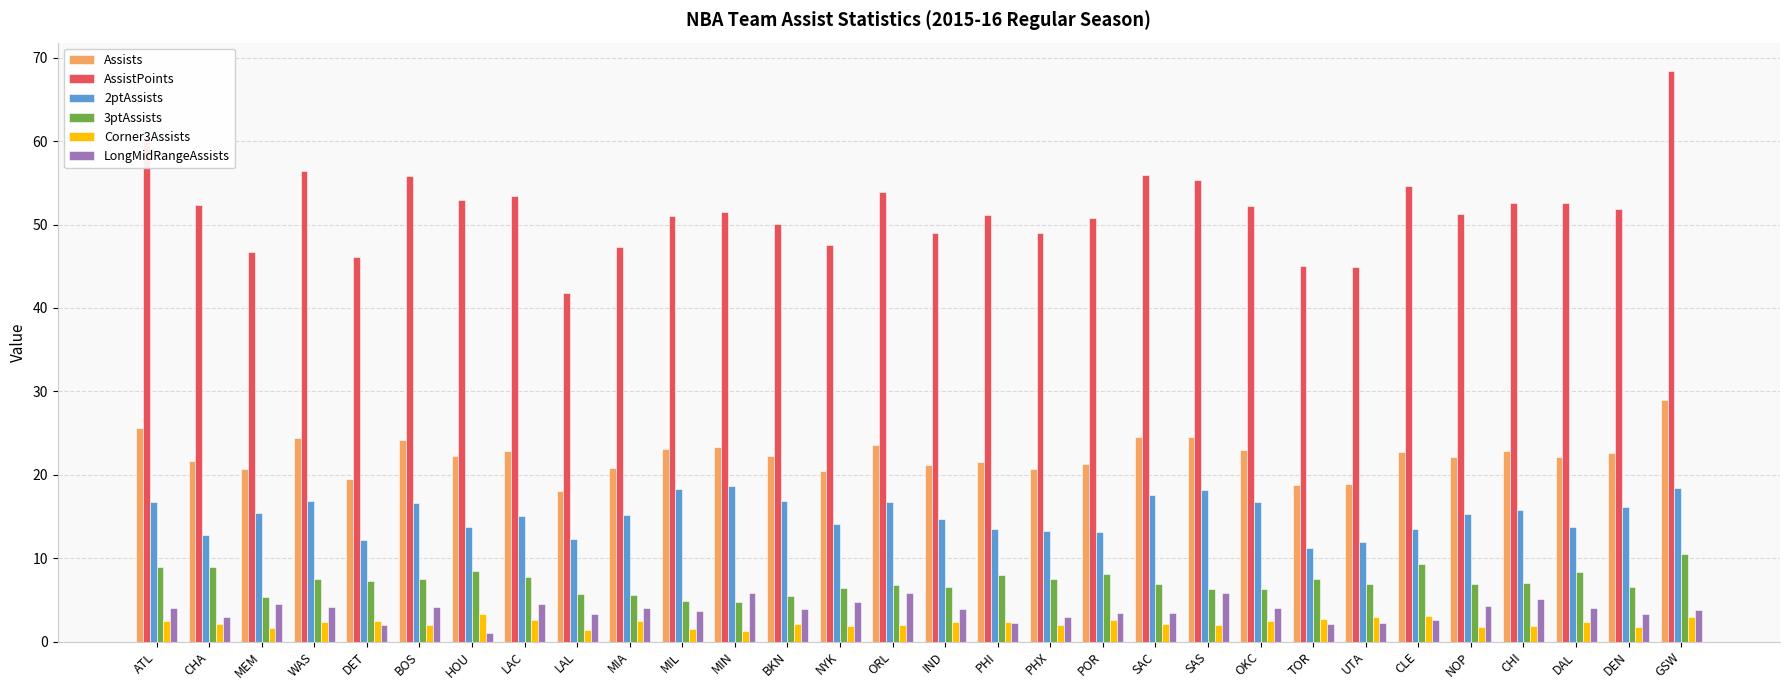

Is it true that LongMidRangeAssists equals 3.9 at IND?

True